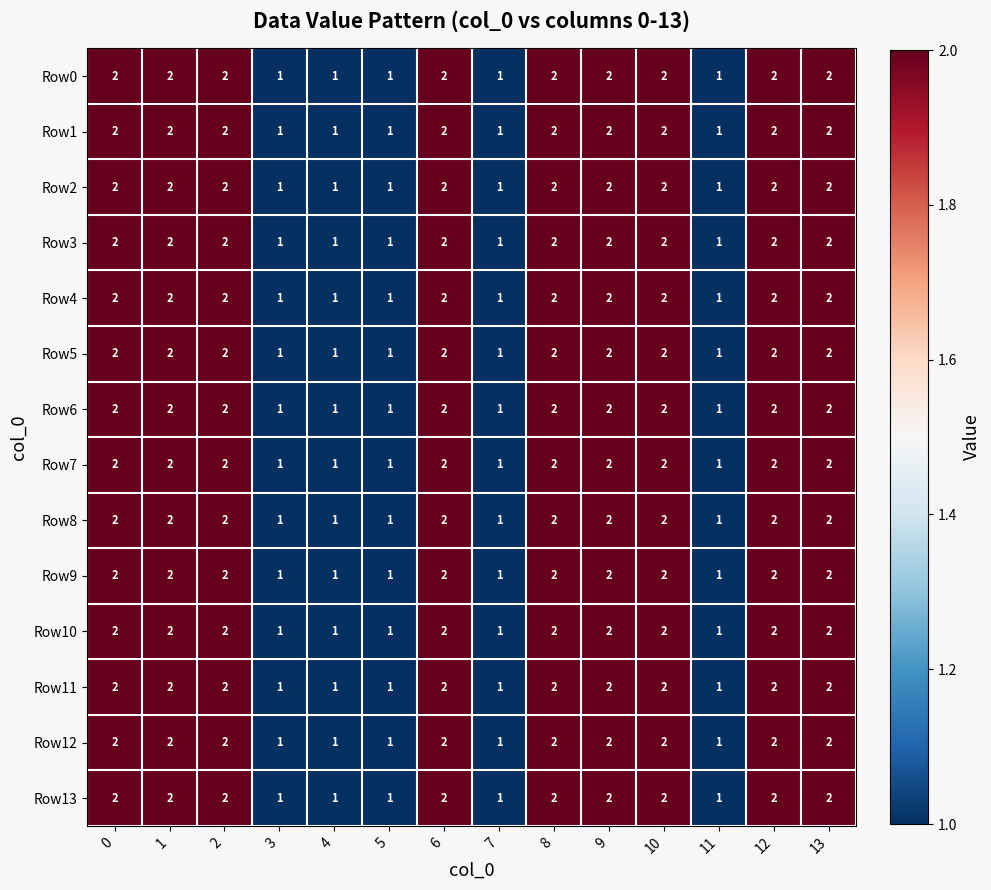

What is the total value across all series at 9?

28